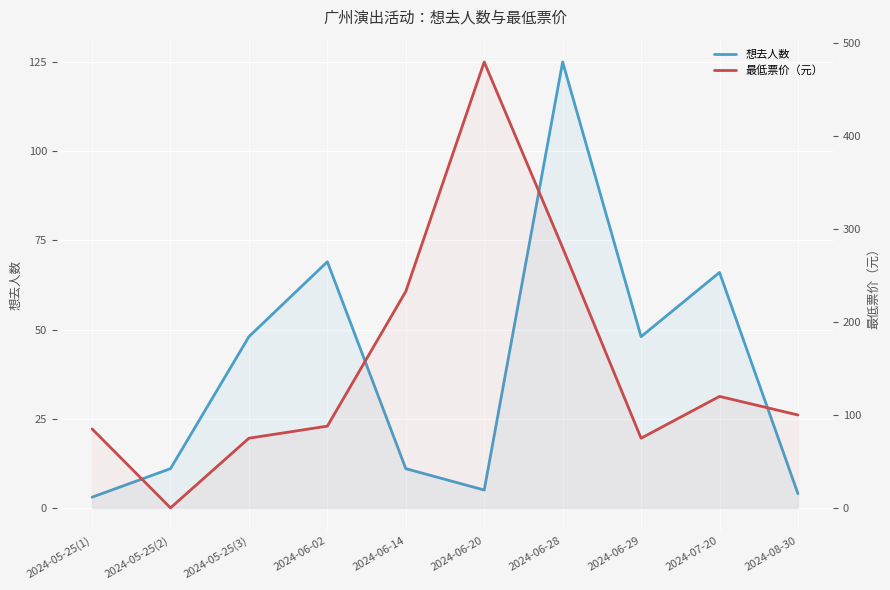

Rank the series by their maximum value, from highest to lowest.

最低票价（元）, 想去人数